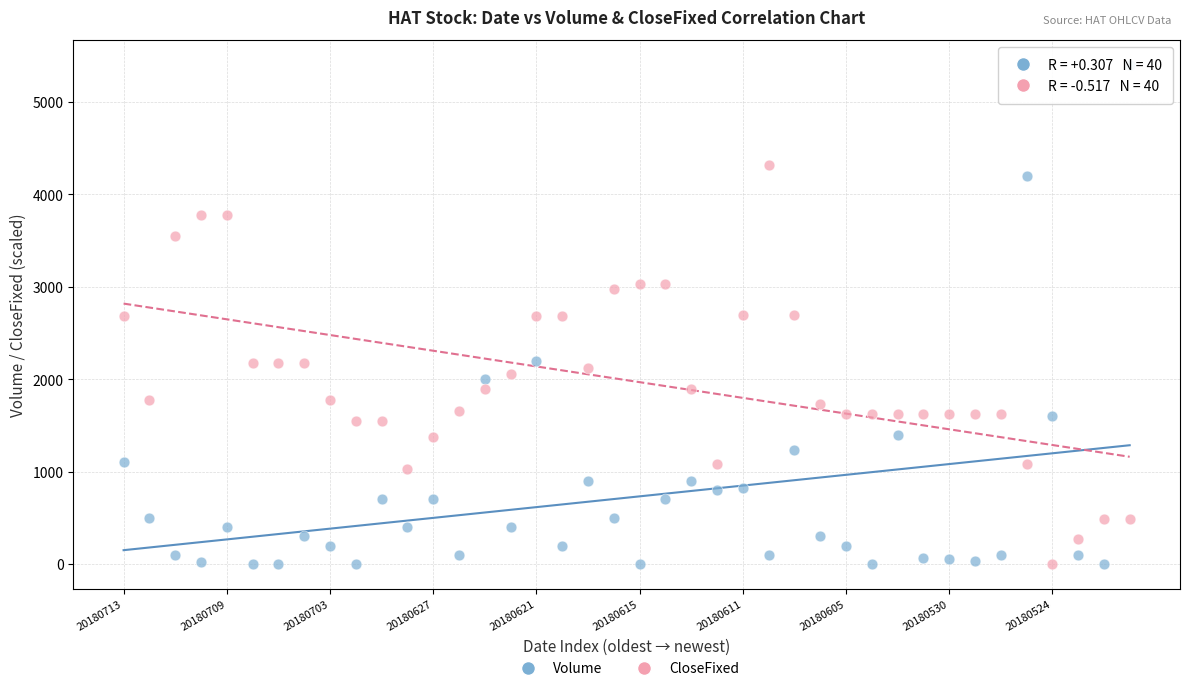

Across all data points, what is the range of Y values (max minus min)?

5400.0